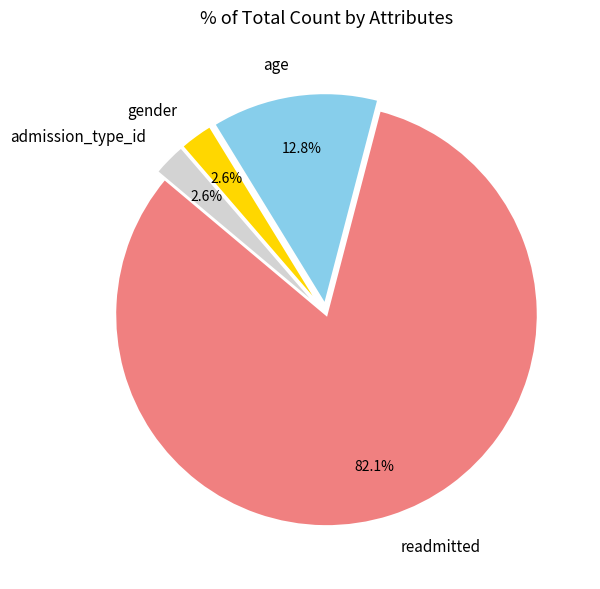

Approximately how many times larger is the value at admission_type_id compared to readmitted?

0.0